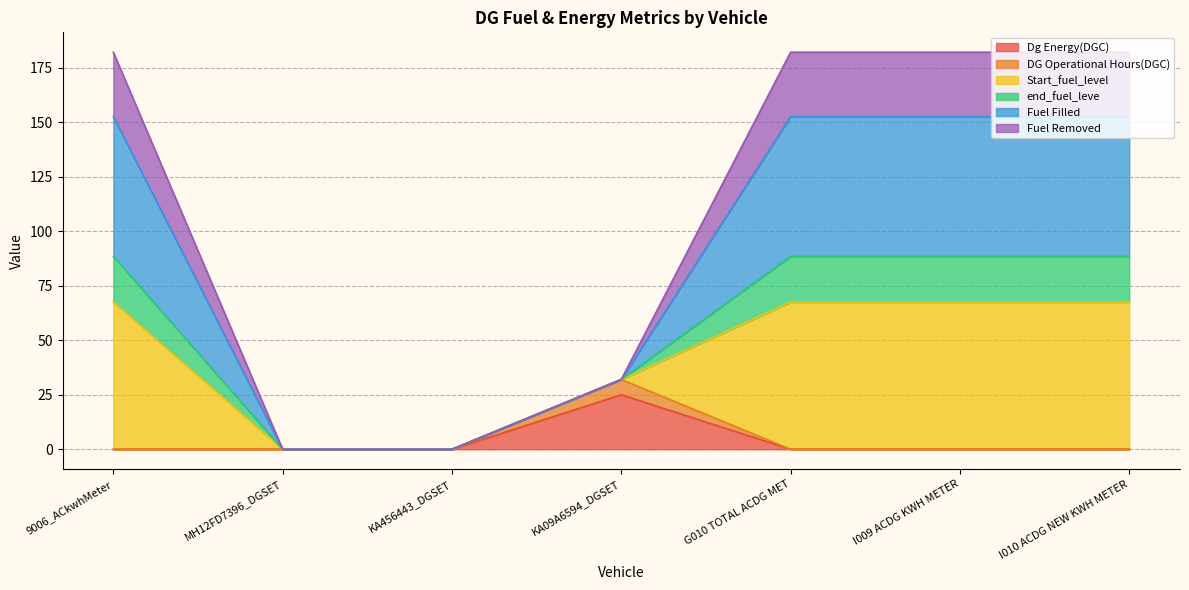

The end_fuel_leve series shows 260.5 at G010 TOTAL ACDG MET. True or false?

False